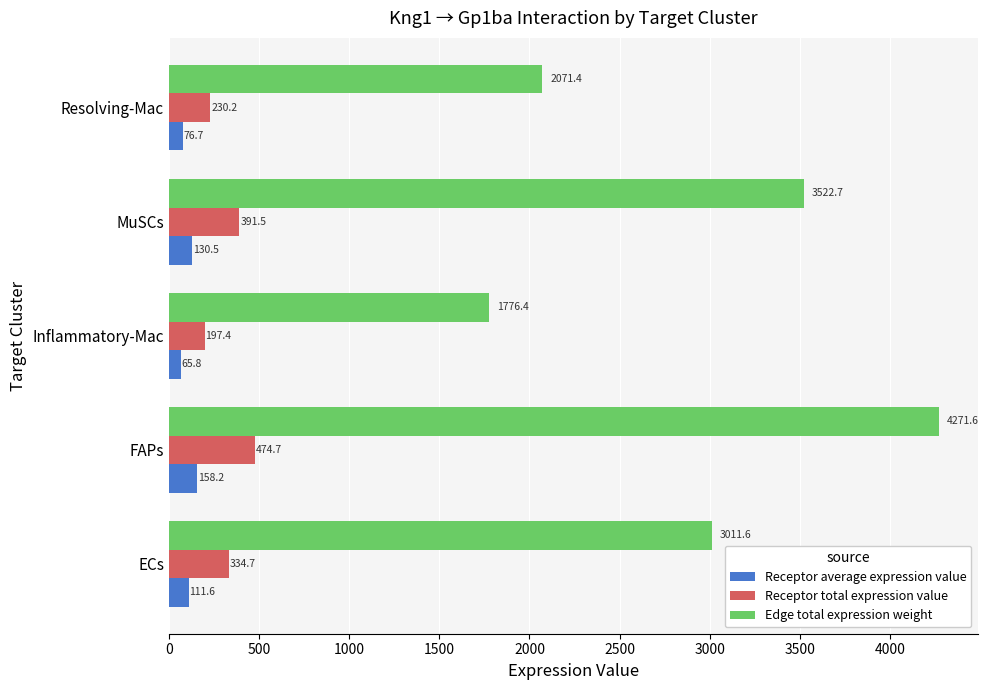

How many values in the Receptor total expression value series are below 334?

2